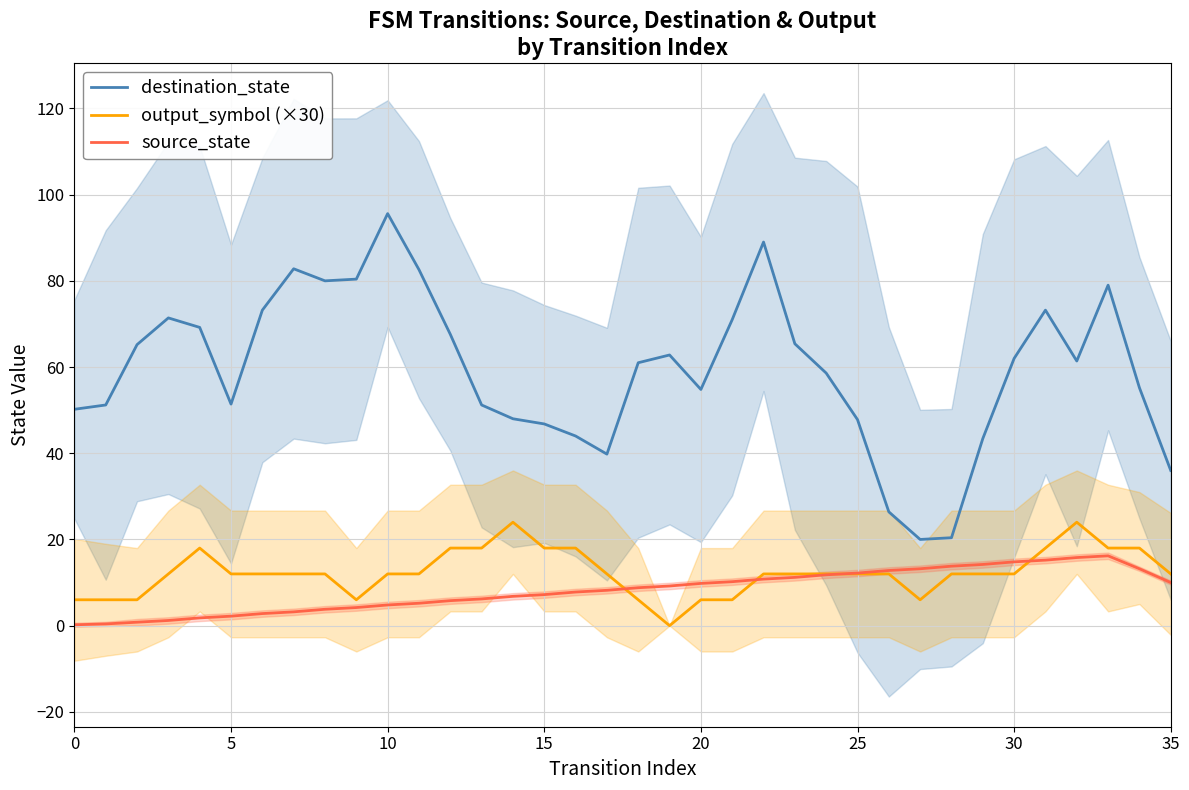

In output_symbol (×30), how many points are lower than both neighbors (excluding endpoints)?

3